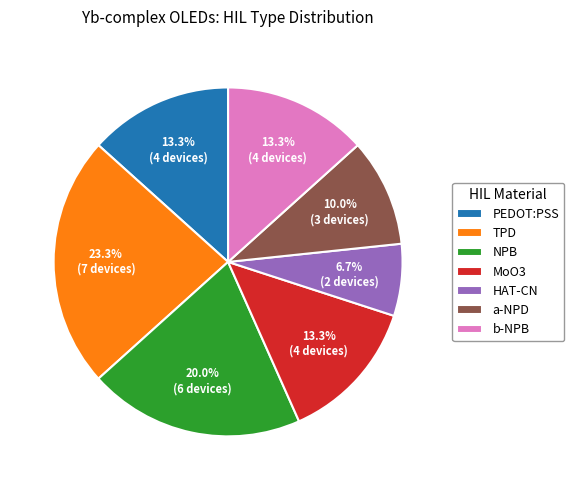

Which has a higher value, NPB or MoO3?

NPB